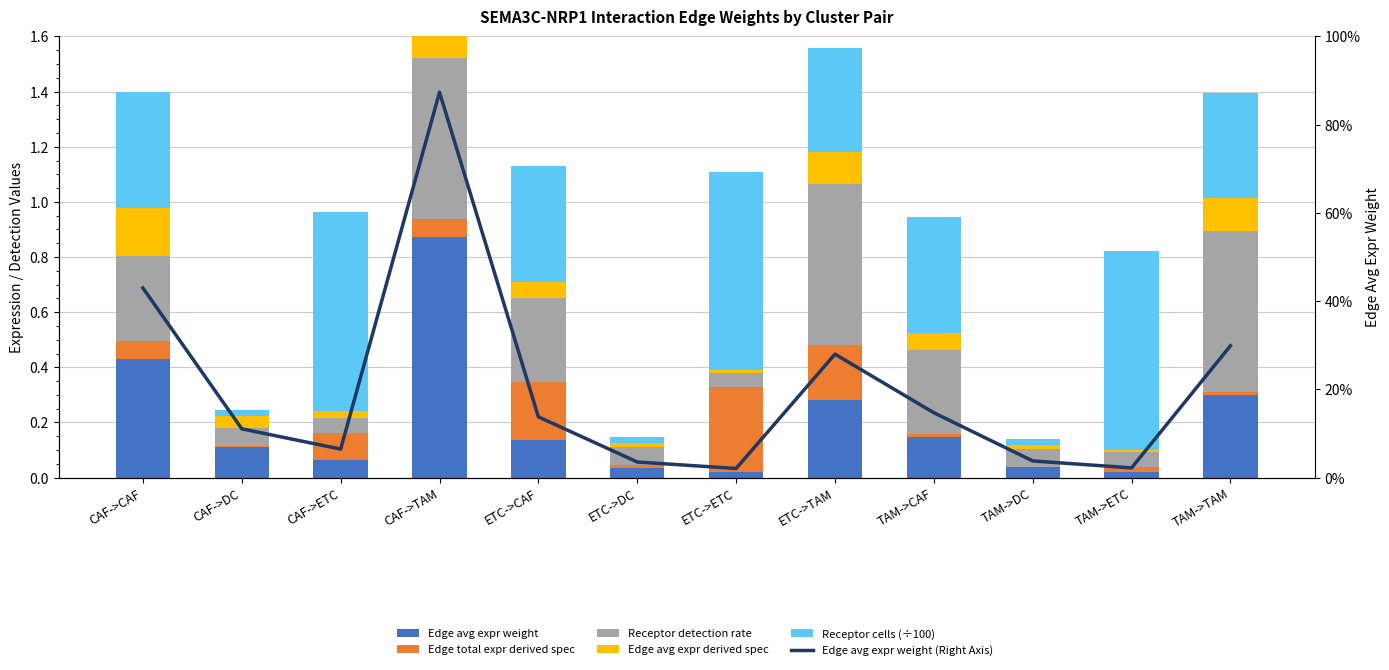

What is the average value of the Receptor cells (÷100) series?

0.4